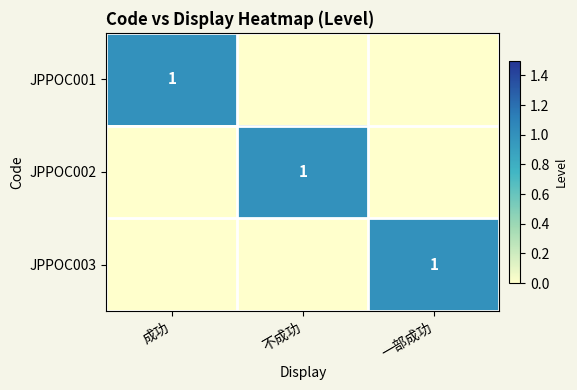

Count the number of data series in this chart.

3